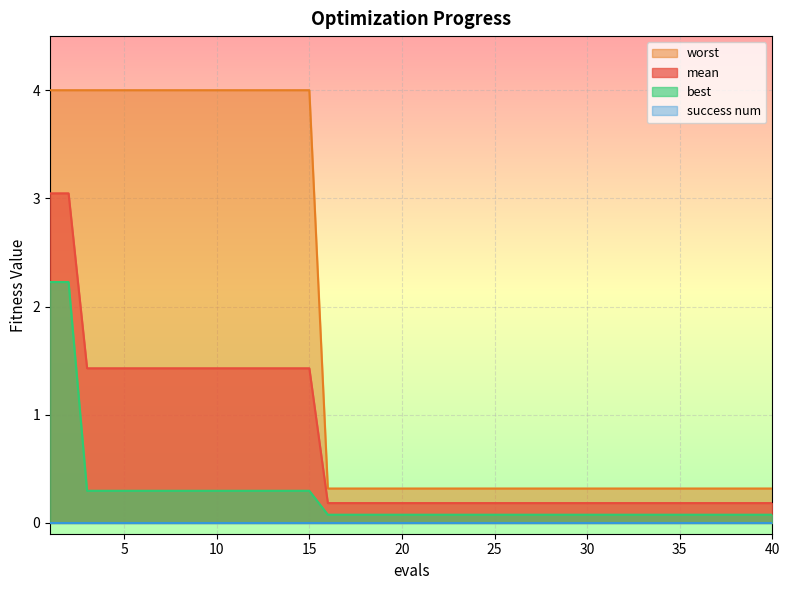

True or false: worst and mean cross at least once.

False